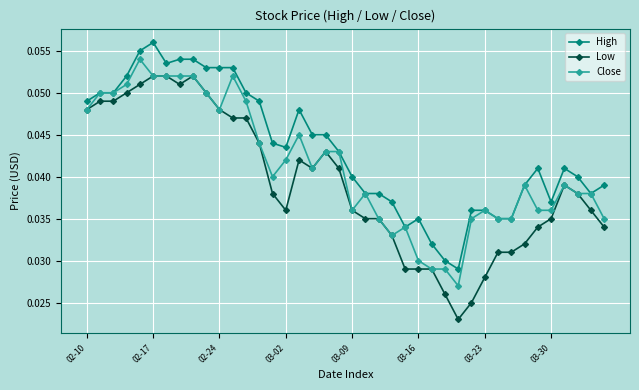

Which series has the widest spread of values?

Low